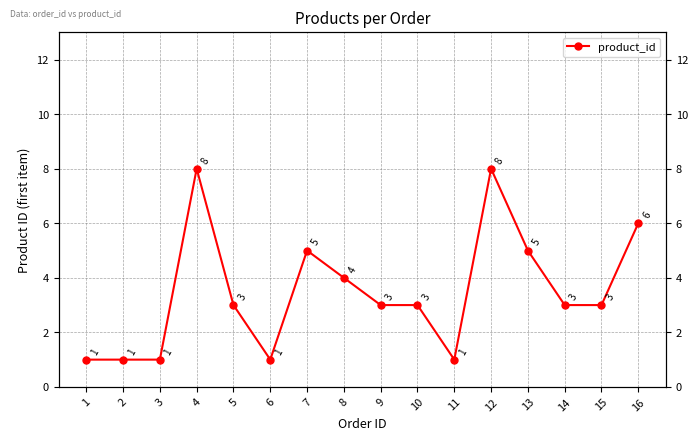

What is the minimum value shown in the chart?

1